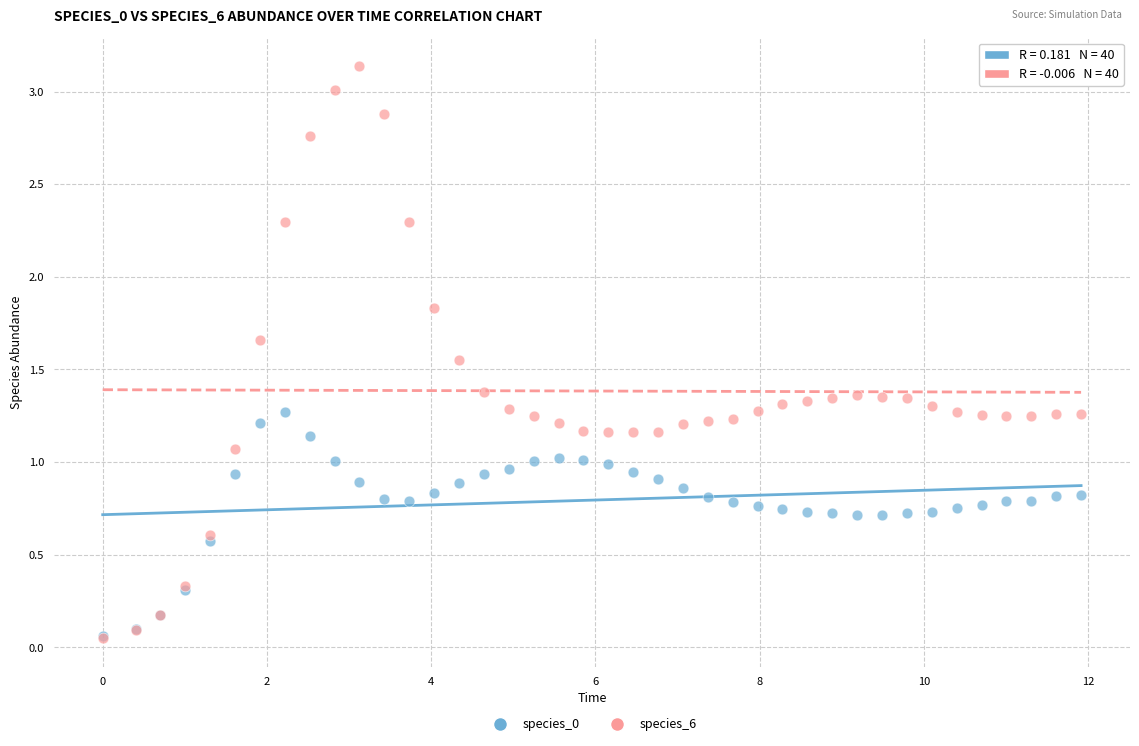

Which series contains the highest Y value?

species_6